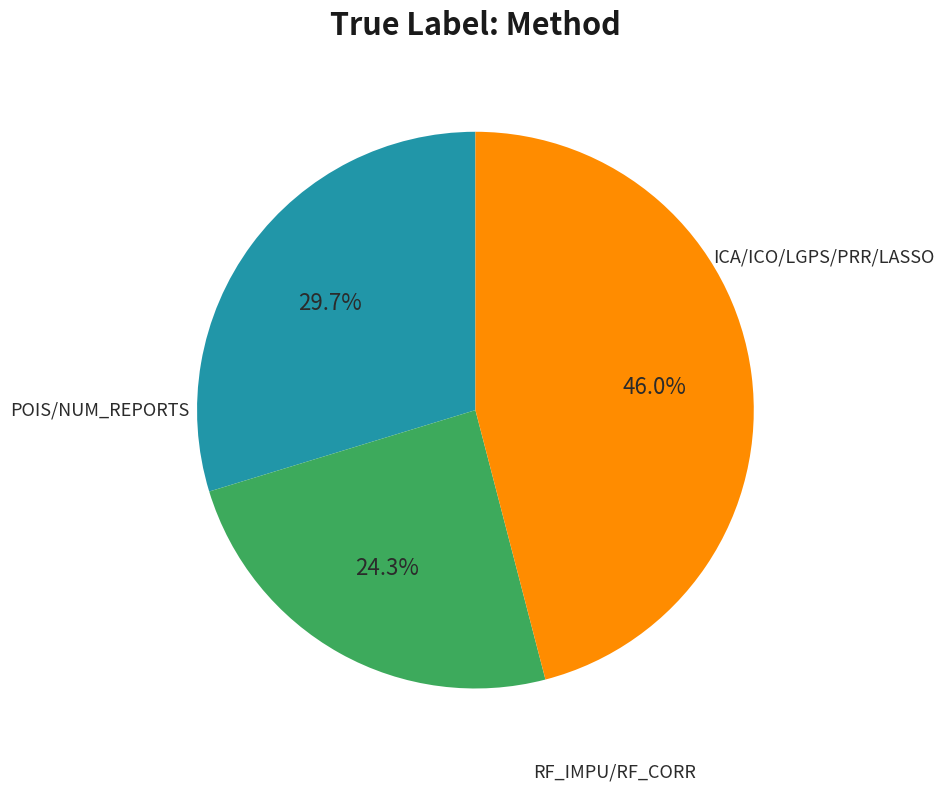

Is there a majority slice in this chart?

No